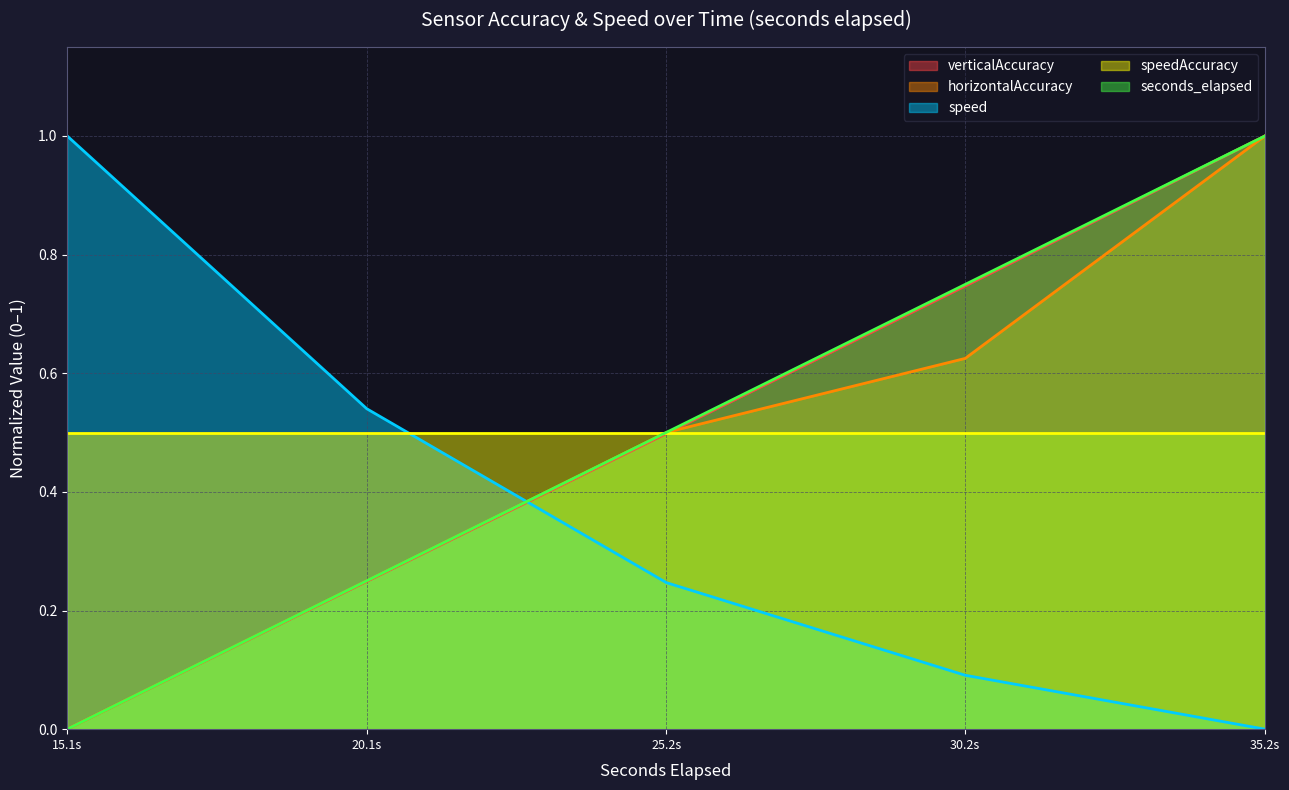

Does the chart have visible grid lines?

Yes